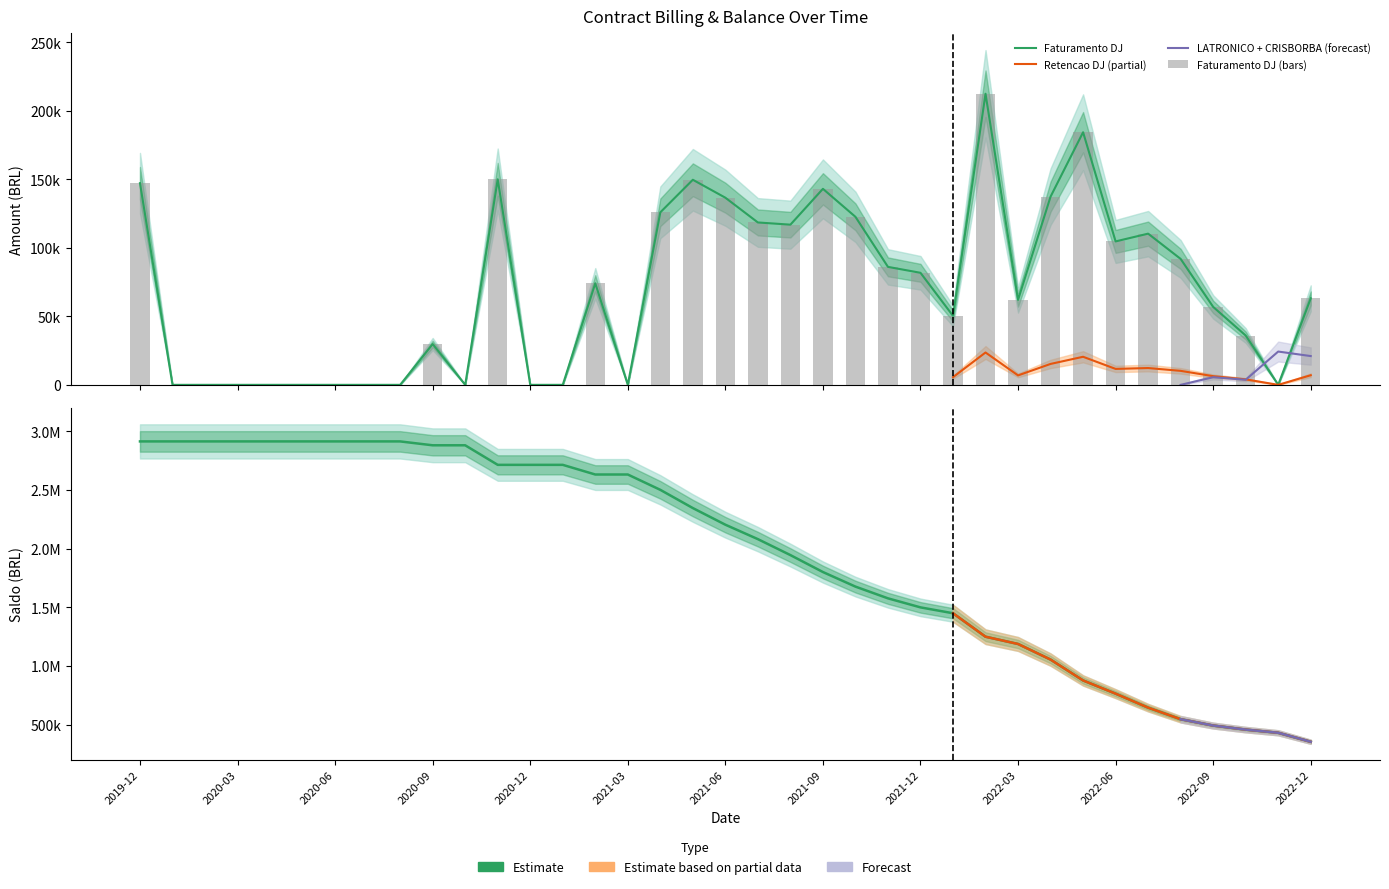

At which category is the sum across all series the highest?

2019-12